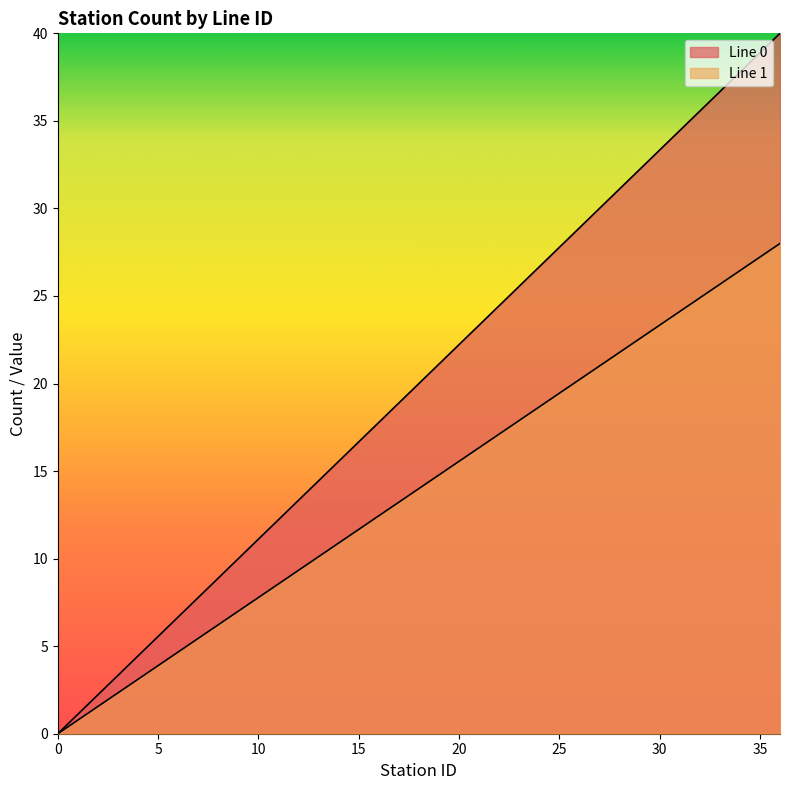

True or false: Line 0 has more than 0 interior local peaks.

False